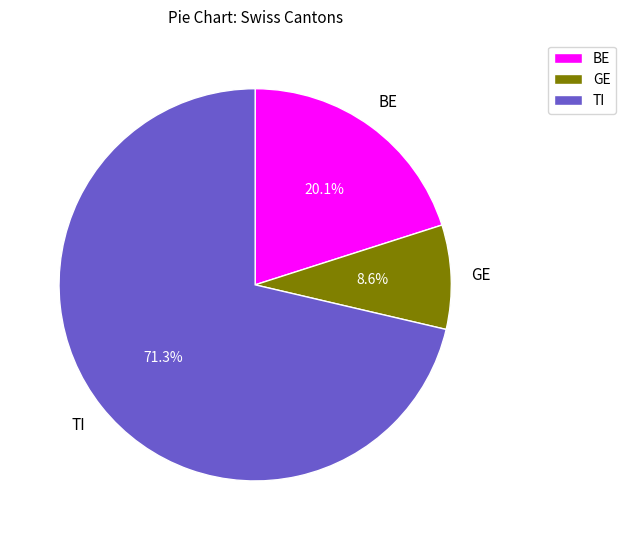

Rank the categories by value from lowest to highest.

GE, BE, TI